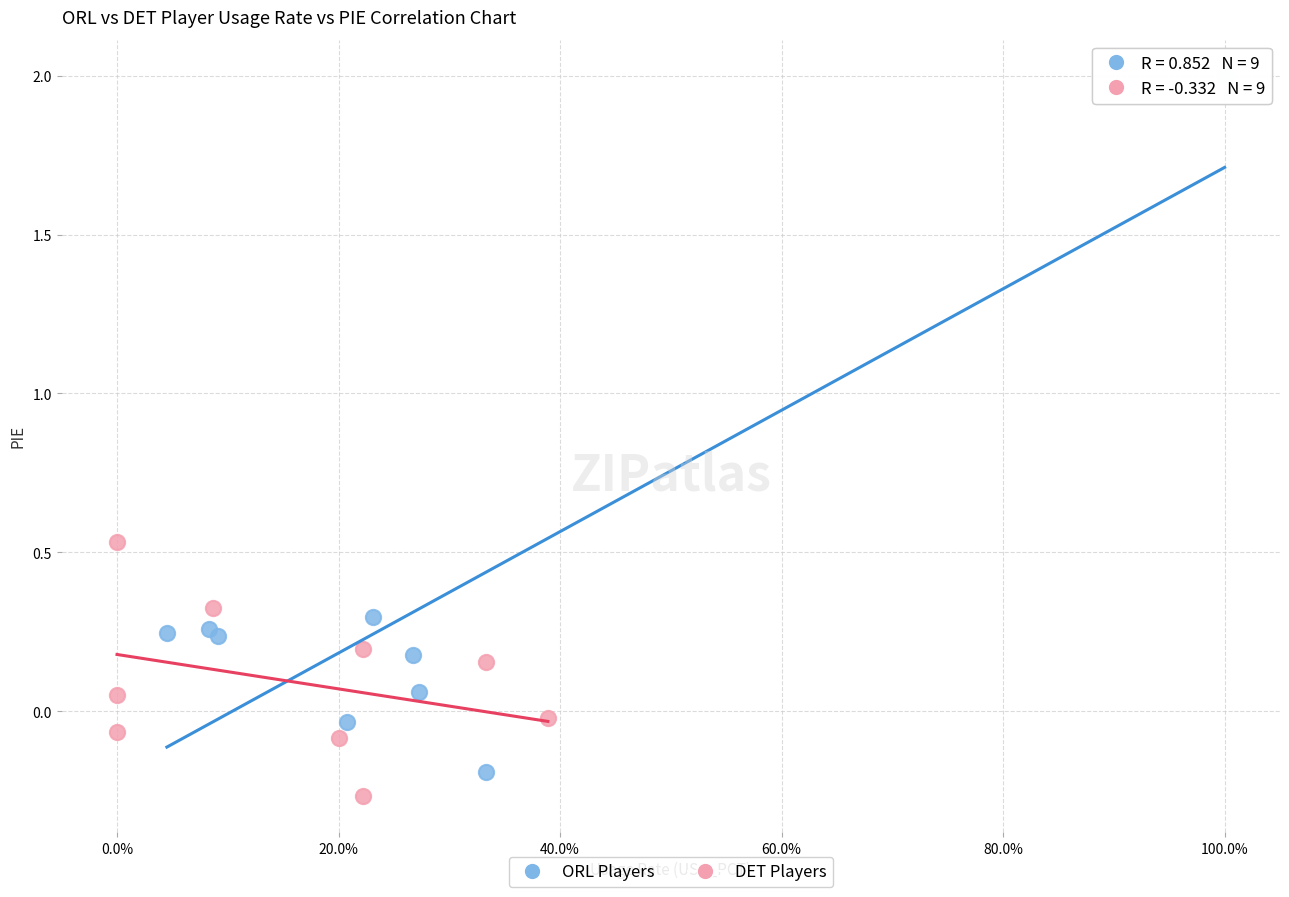

Which series has the largest Y range (max minus min)?

ORL Players